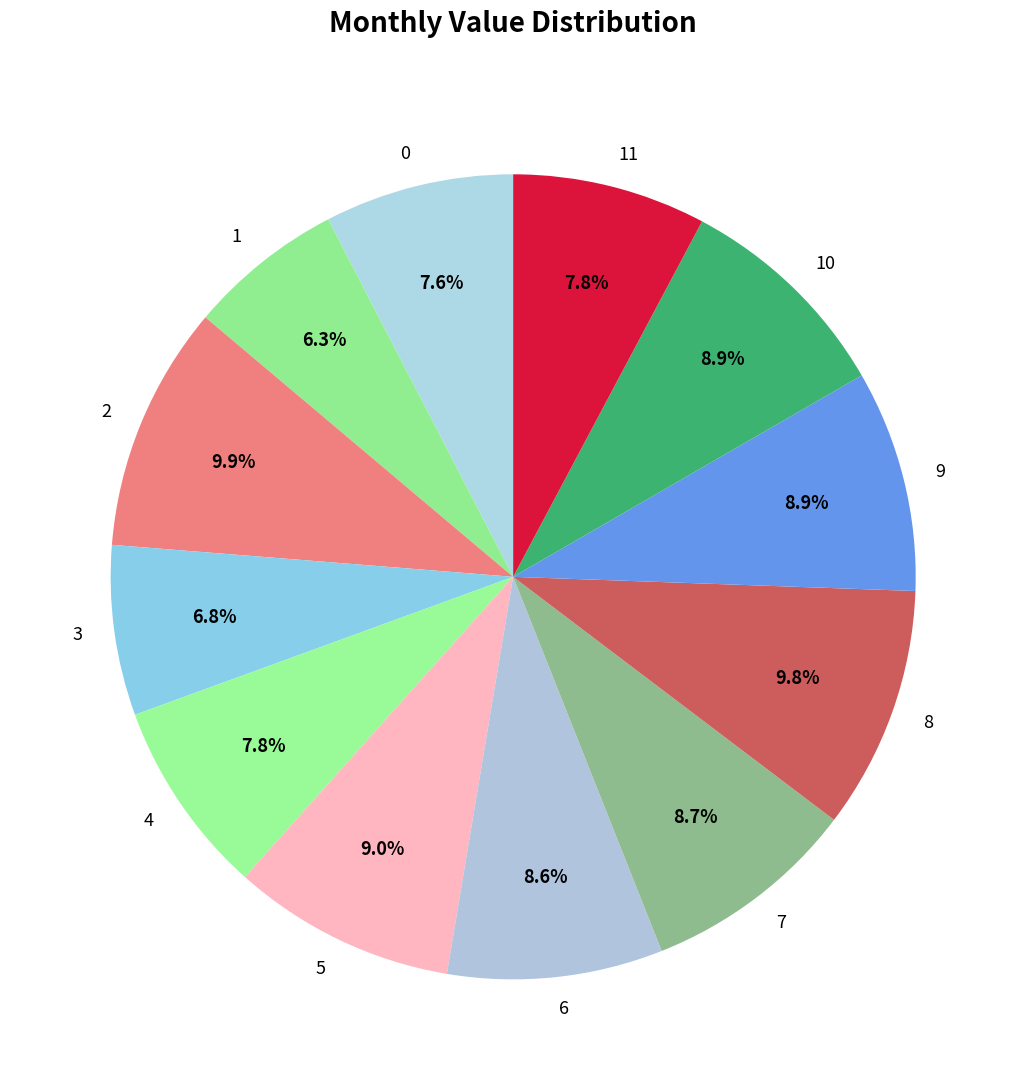

Is there a majority slice in this chart?

No